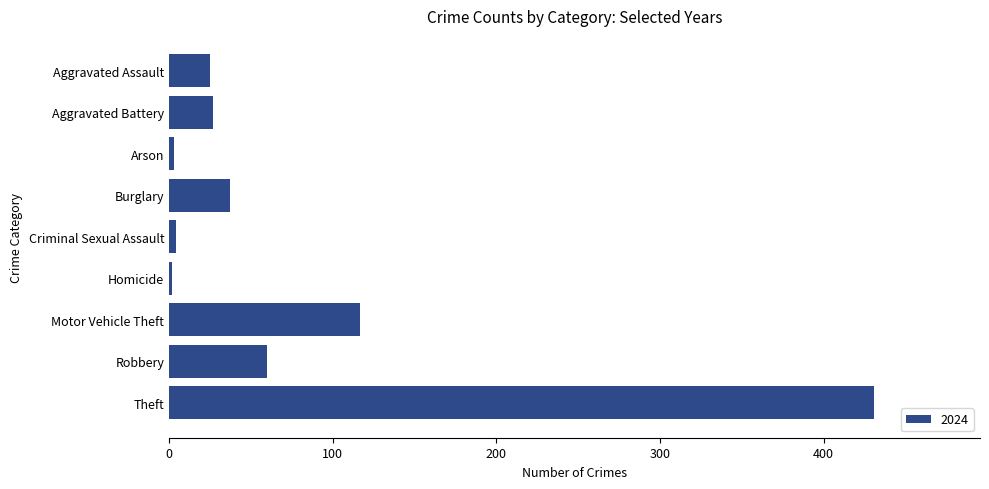

Are the bars horizontal?

Yes